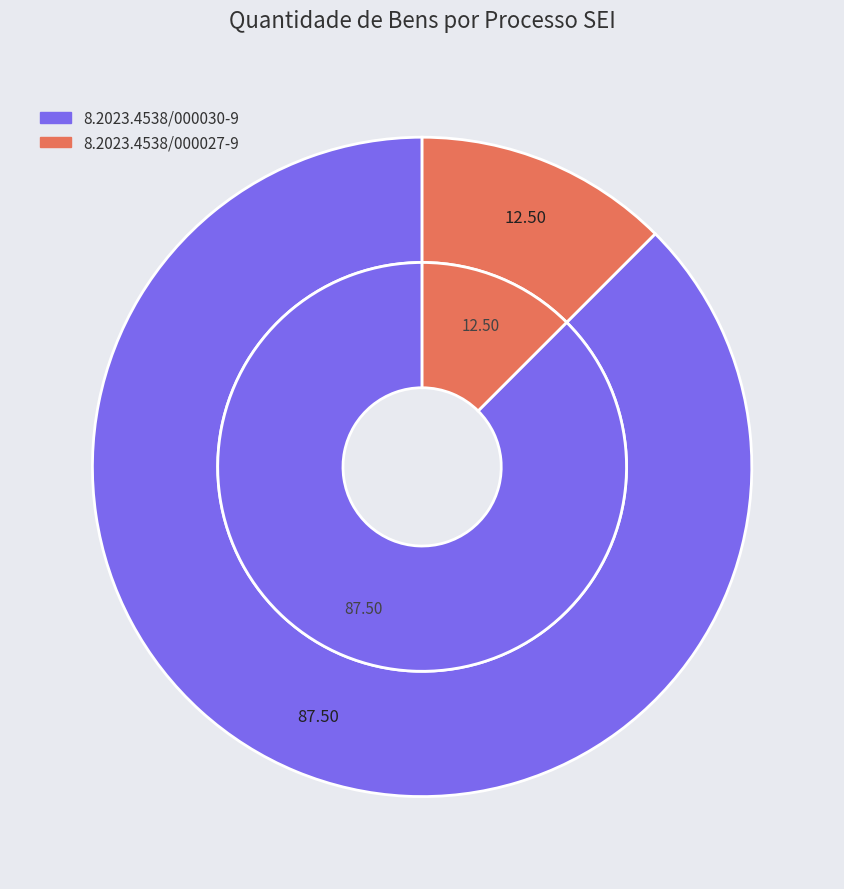

What percentage is the 8.2023.4538/000027-9 slice, to the nearest percent?

12%